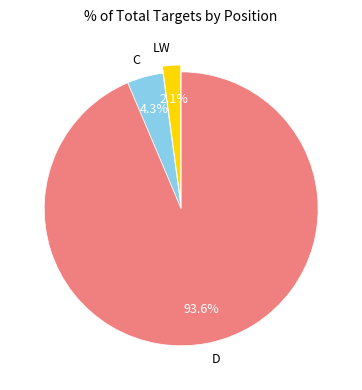

Which has a higher value, LW or D?

D